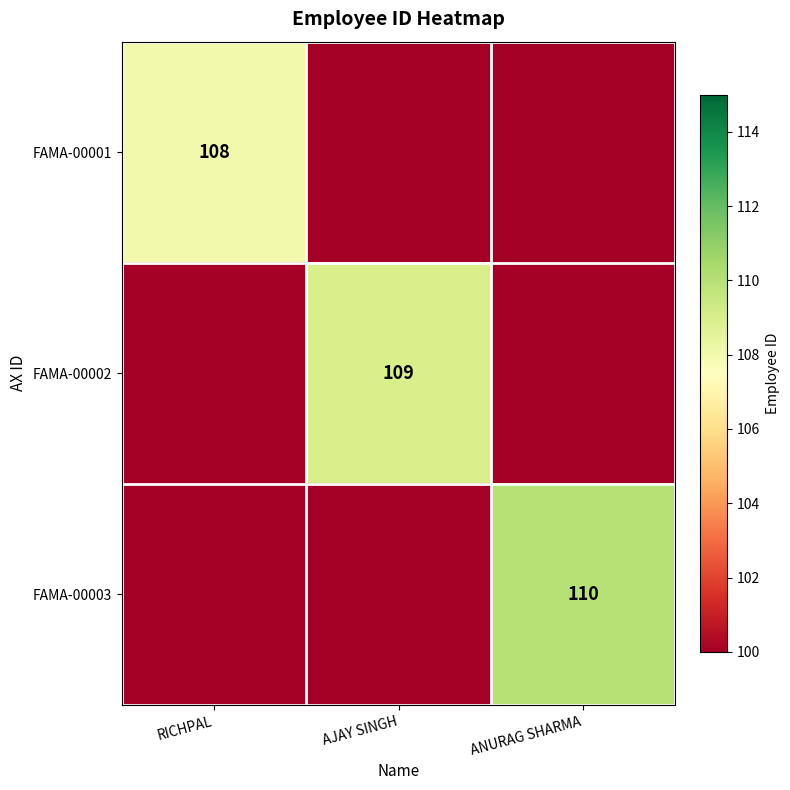

The value of FAMA-00002 at AJAY SINGH is 32. True or false?

False